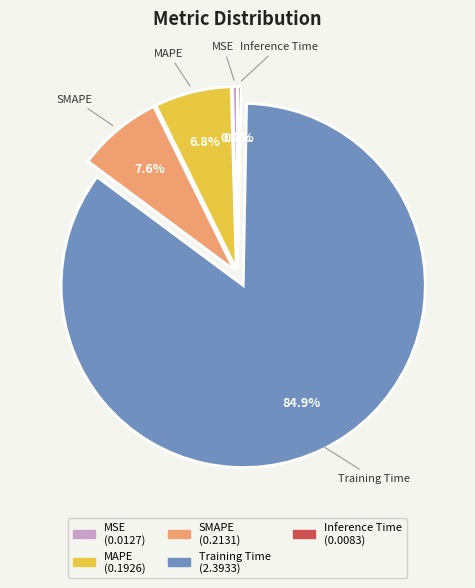

Combined, do MSE and Training Time account for over 50%?

Yes